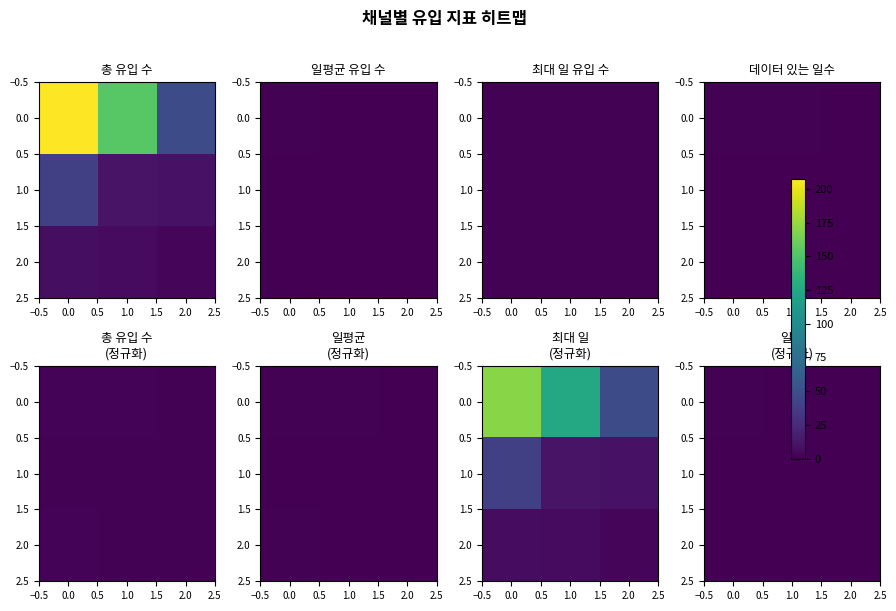

List the series in order of their peak value, lowest first.

2.0, 1.0, 0.0